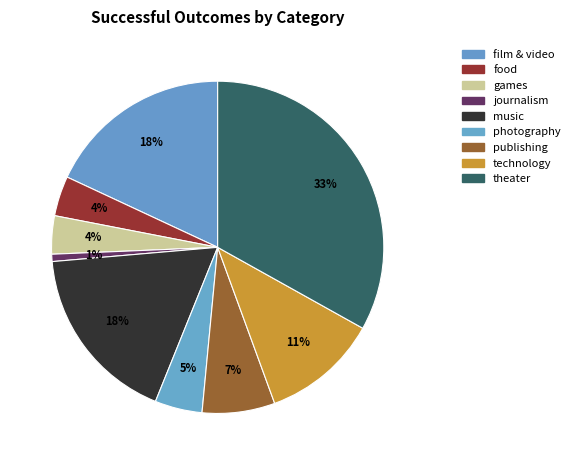

True or false: technology accounts for 11% of the total.

True